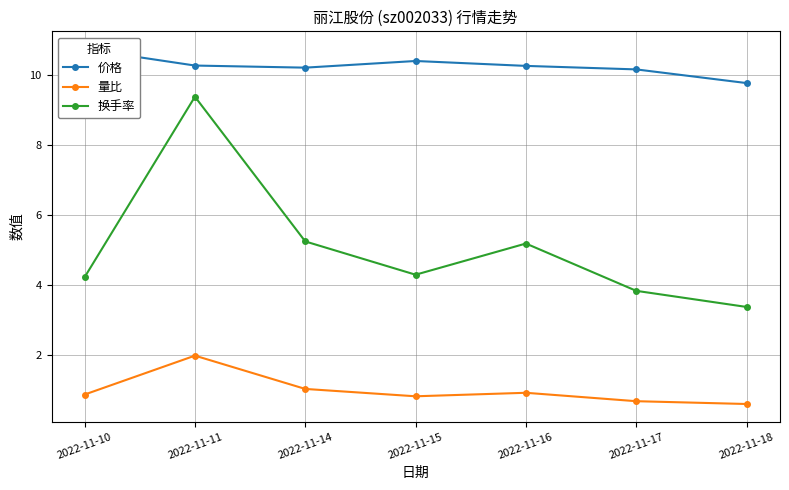

What is the value of the 价格 point at the 1st from the left?

10.7